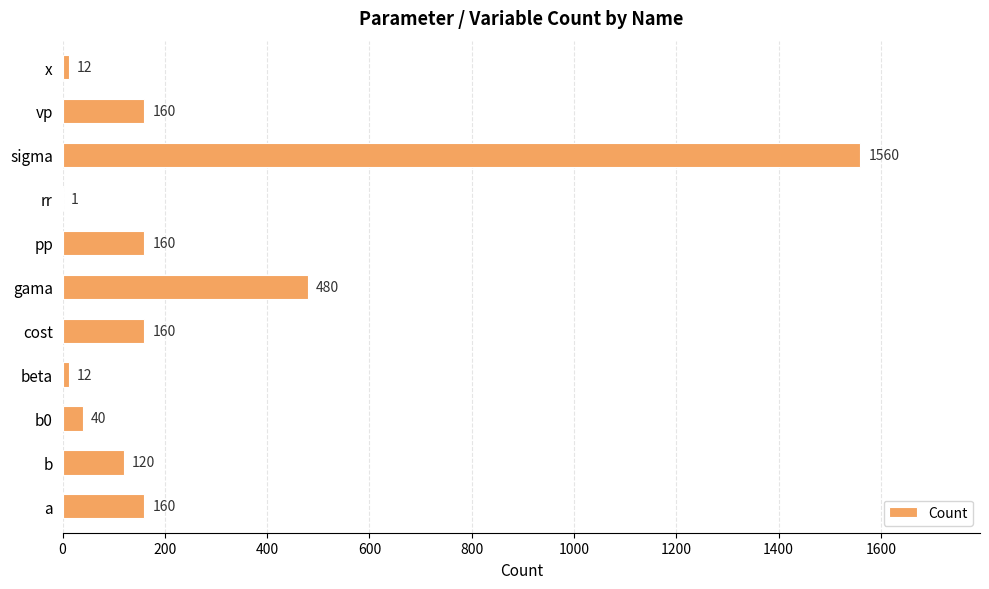

Reading top to bottom, transcribe all the data shown in this chart.

x=12	vp=160	sigma=1560	rr=1	pp=160	gama=480	cost=160	beta=12	b0=40	b=120	a=160